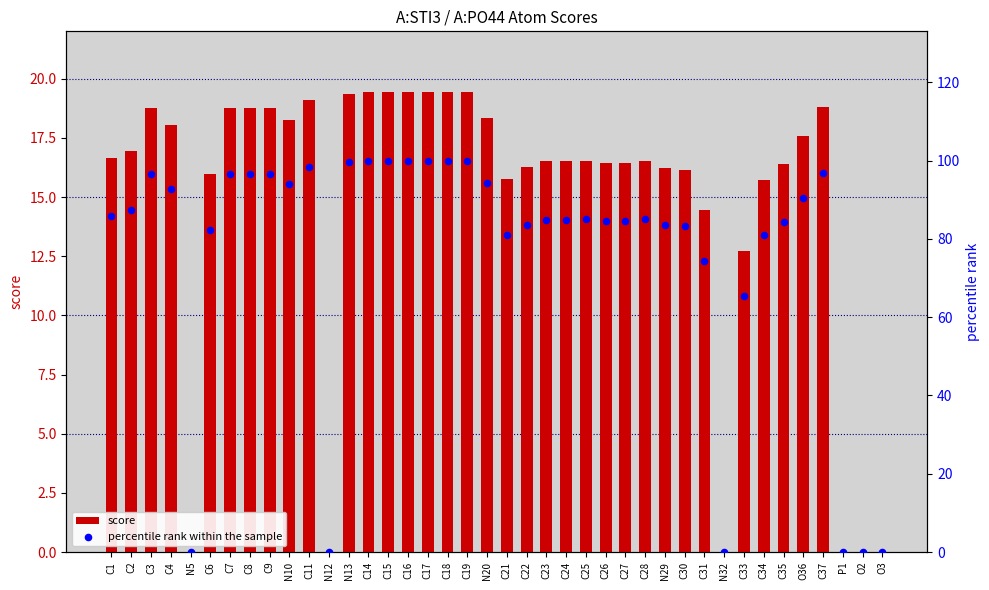

What is the total value across all series at C4?

110.9